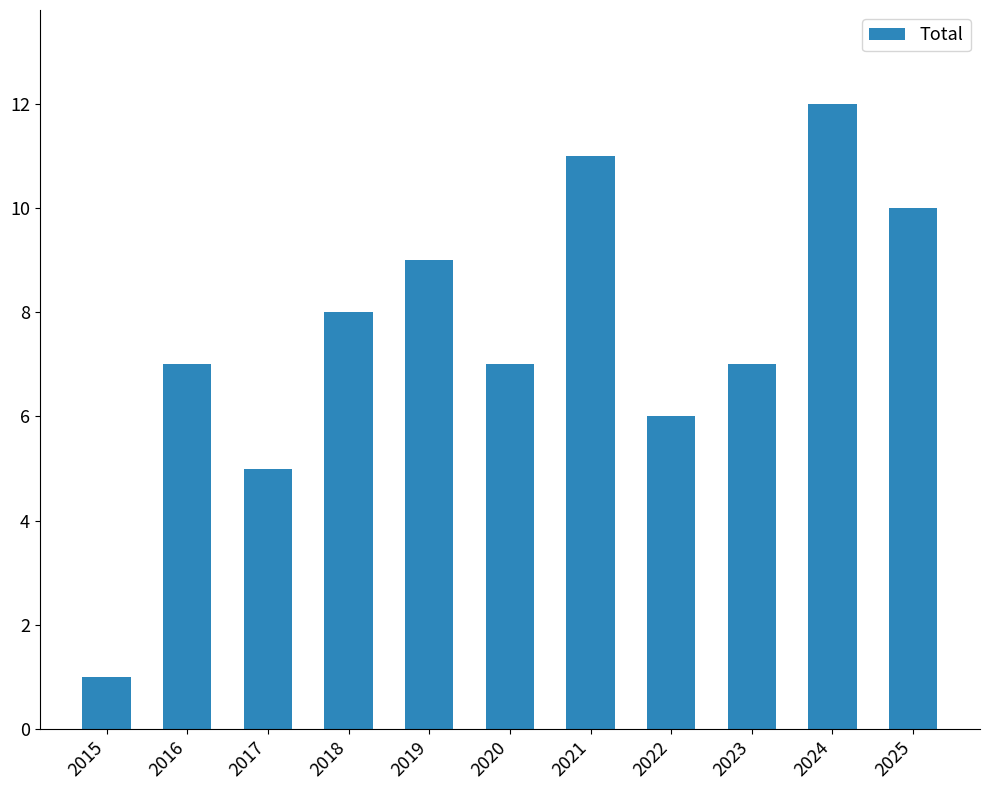

How many bars are there in total?

11